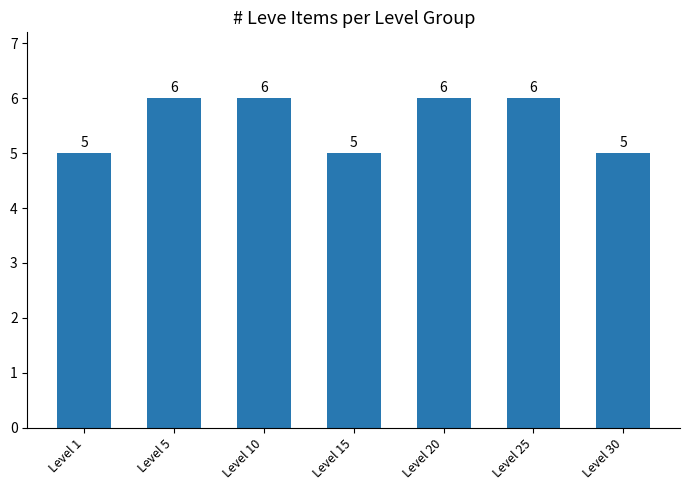

What is the value of the 6th bar from the left?

6